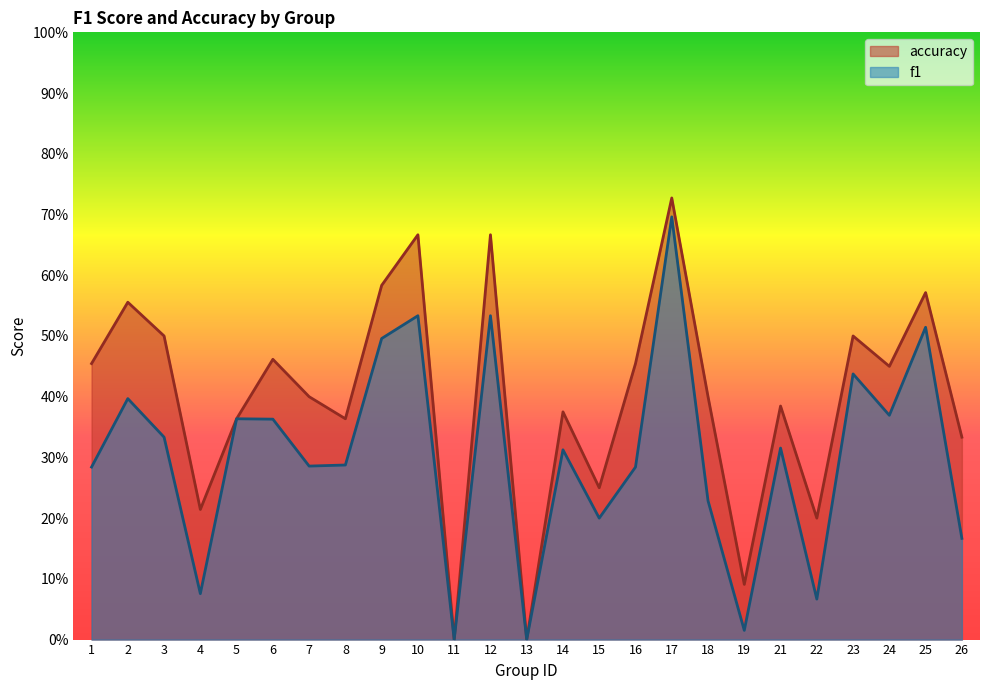

True or false: f1 has more than 1 interior local peaks.

True